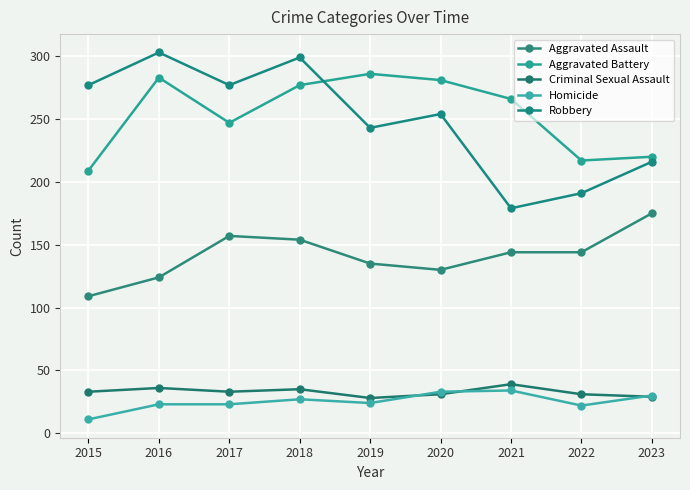

Which series has the largest total across all categories?

Aggravated Battery